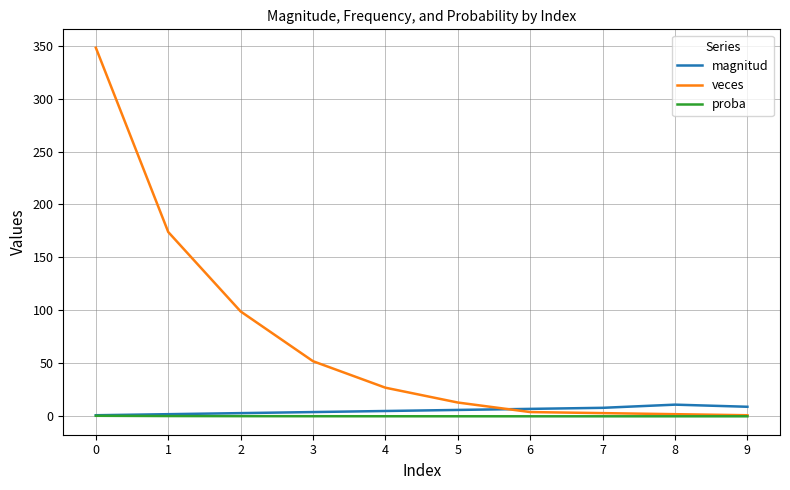

True or false: proba has a value of 0.0 at 6.

True